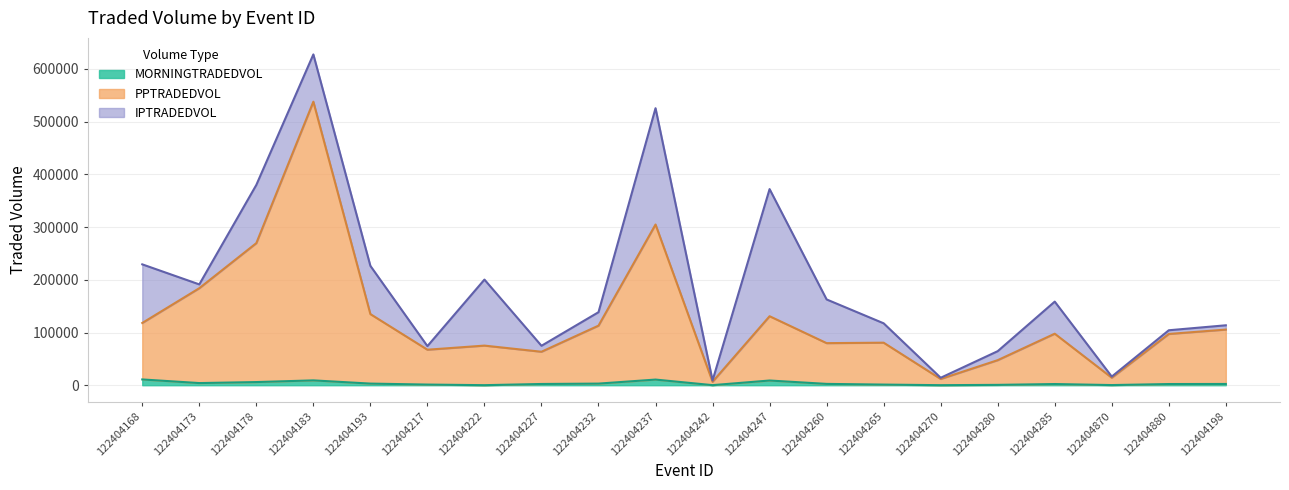

Which label corresponds to the largest value in the chart?

122404183